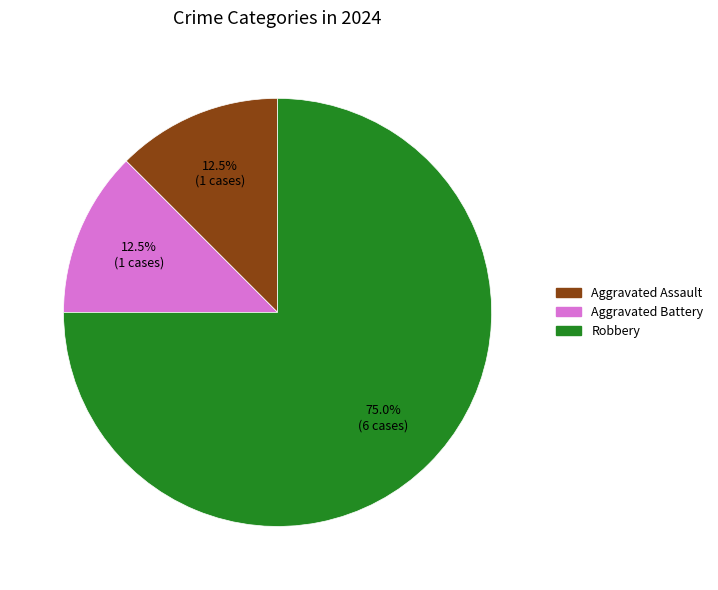

Which slice is the largest?

Robbery